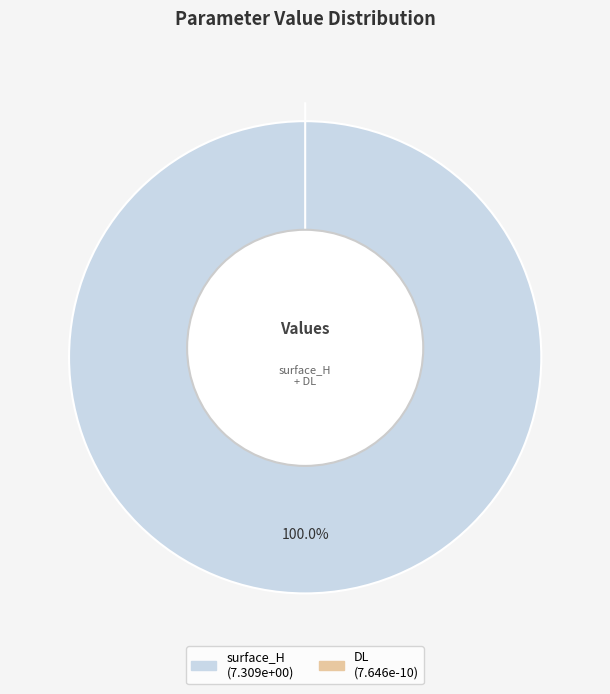

The DL slice represents 1% of the pie. True or false?

False